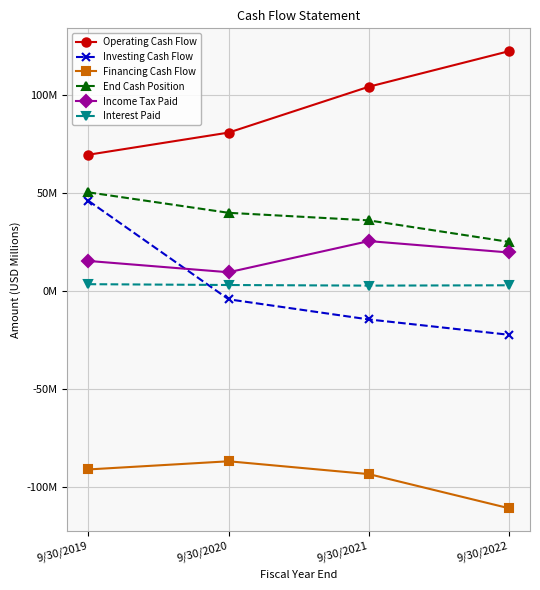

What is the minimum value for Interest Paid?

2.7